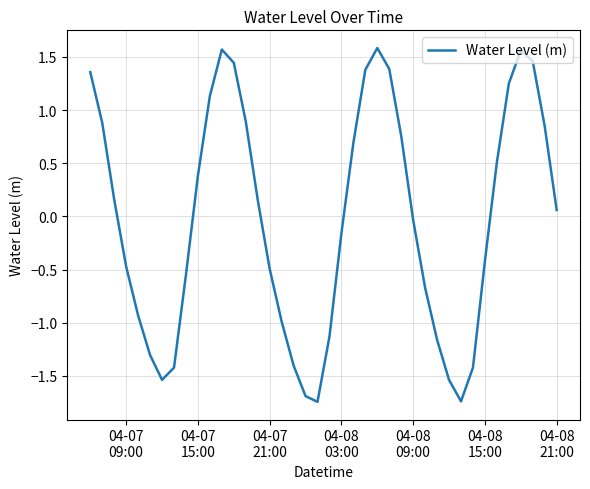

What is the difference between the maximum and minimum values?

3.3